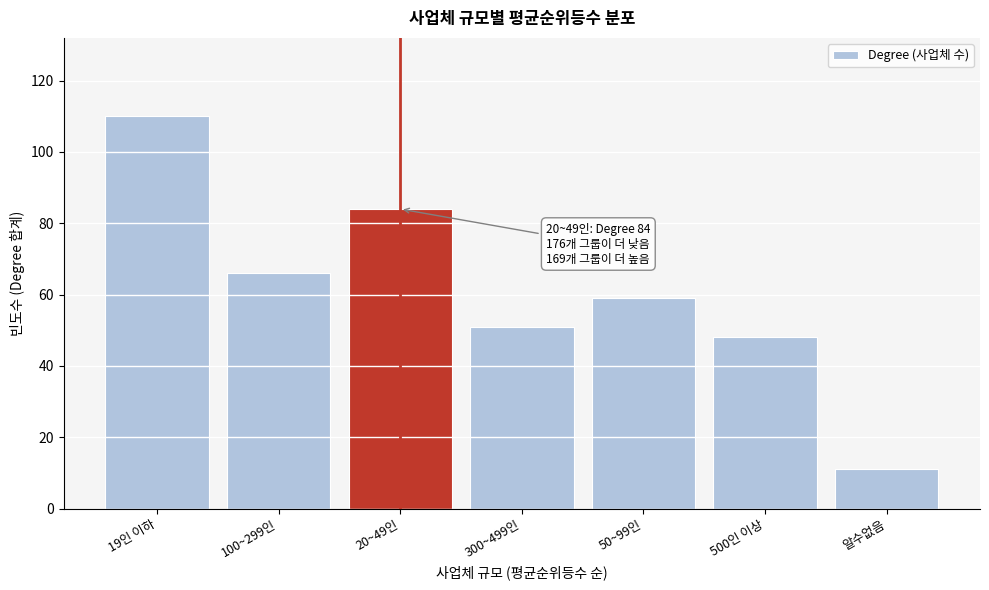

Reading right to left, extract all data points from this chart.

알수없음=11	500인 이상=48	50~99인=59	300~499인=51	20~49인=84	100~299인=66	19인 이하=110